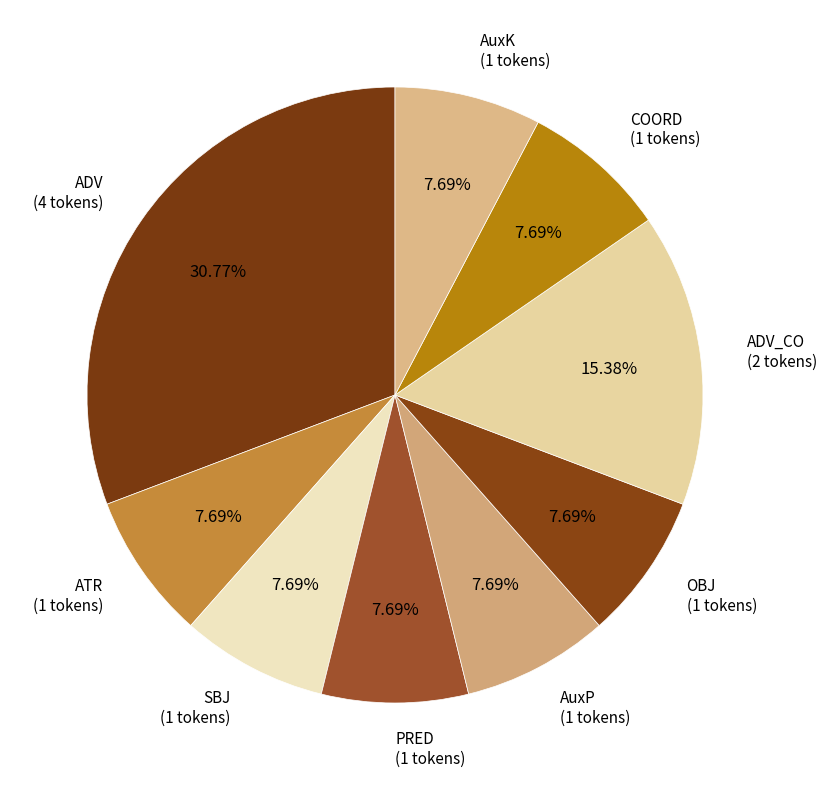

Count the number of slices in the pie.

9